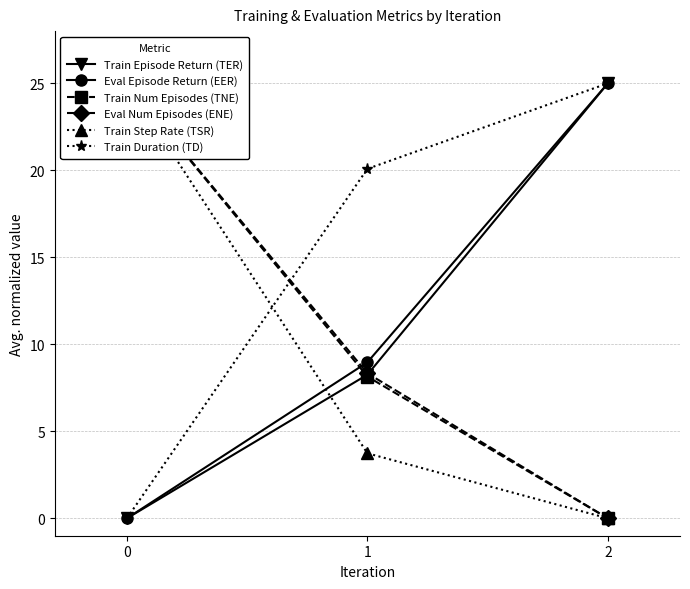

At which label is Train Step Rate (TSR) closest to 12?

1